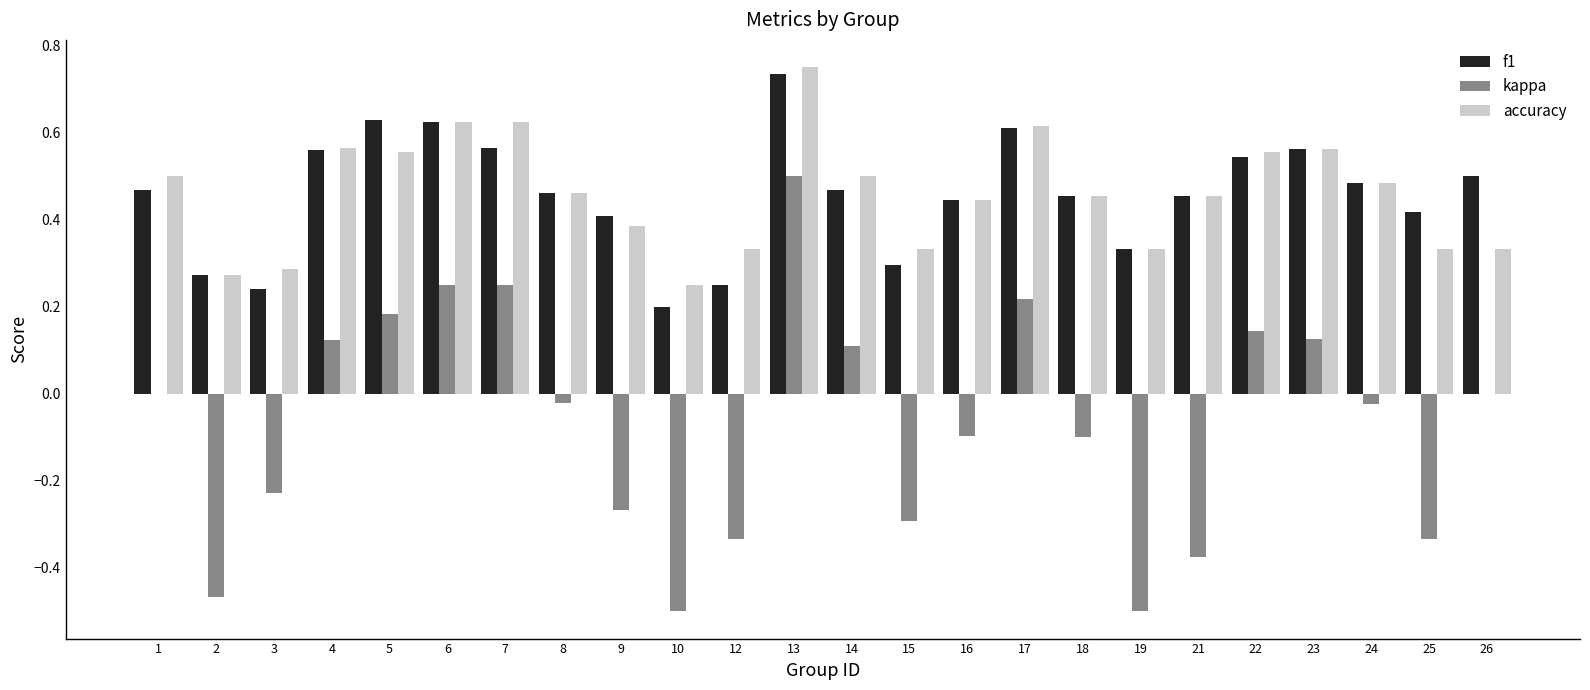

What are all the series names shown in the legend?

f1, kappa, accuracy